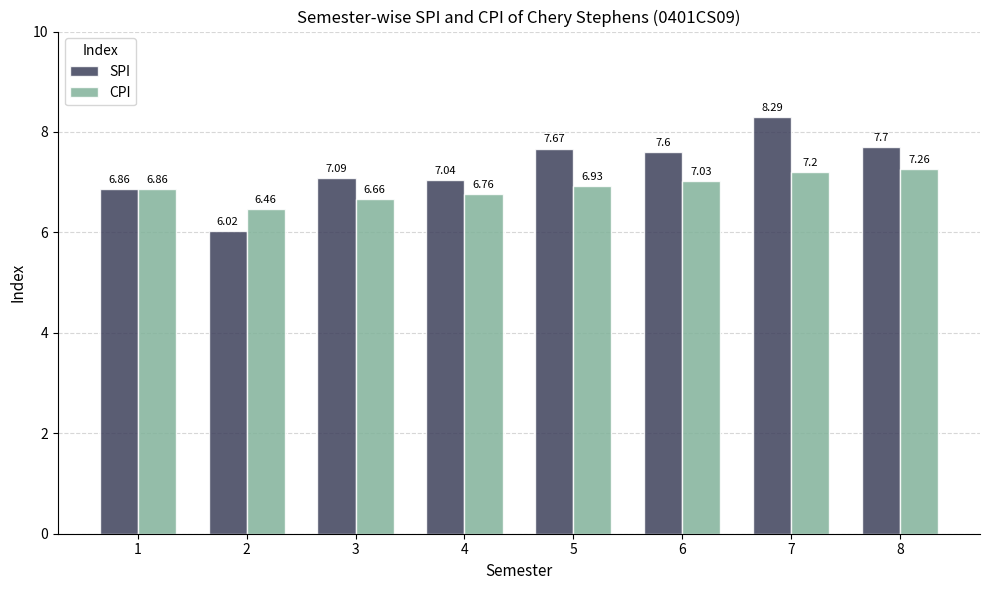

What is the value of the SPI bar at the 3rd from the left?

7.1